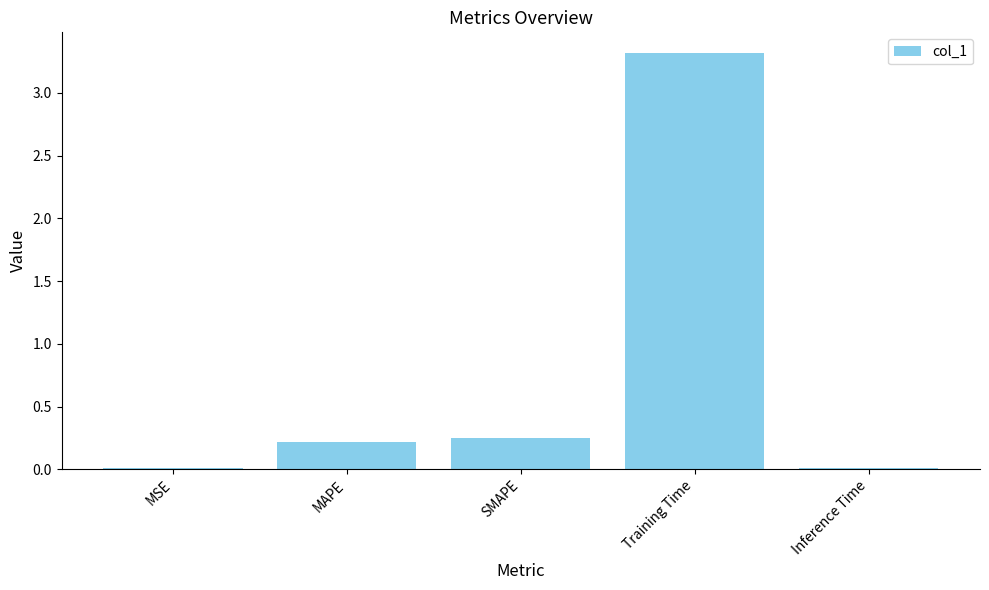

Which has a higher value, Inference Time or MAPE?

MAPE